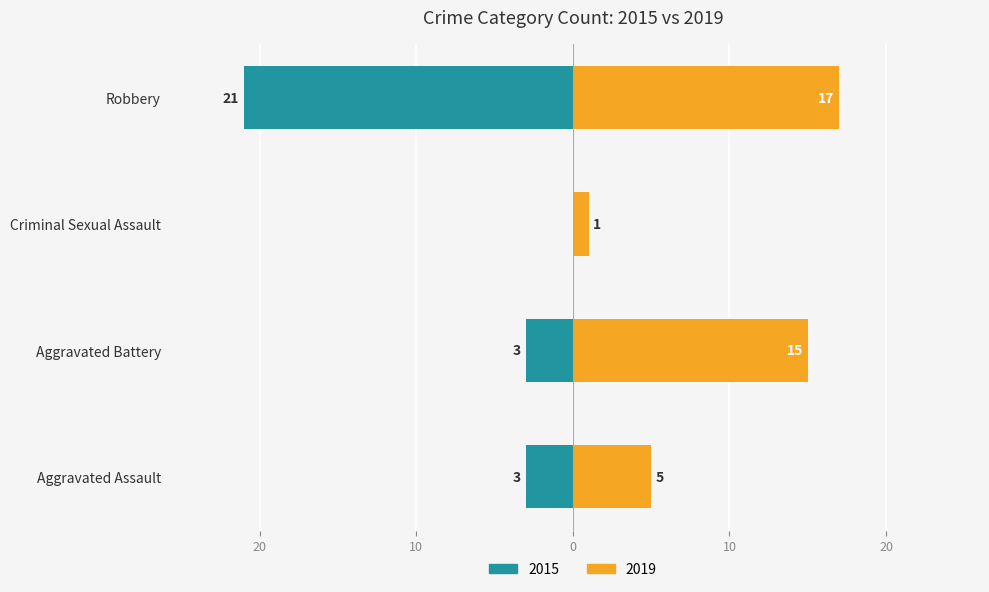

Which category has the lowest value in the 2019 series?

Criminal Sexual Assault